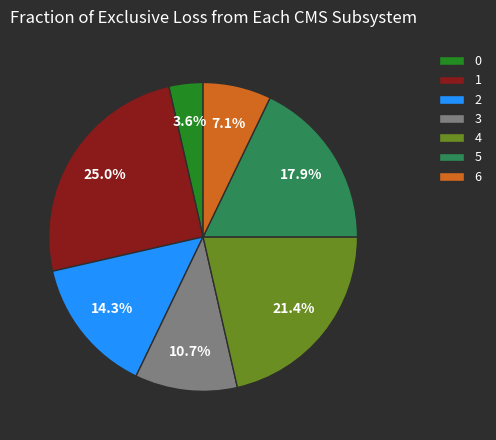

How many slices are in this pie chart?

7